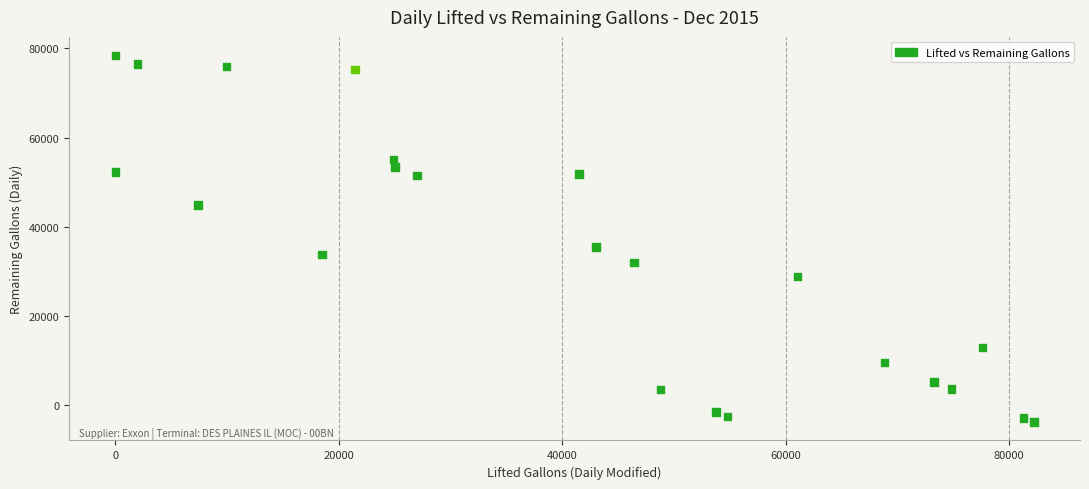

What Y value in the scatter plot is closest to 37378?

35478